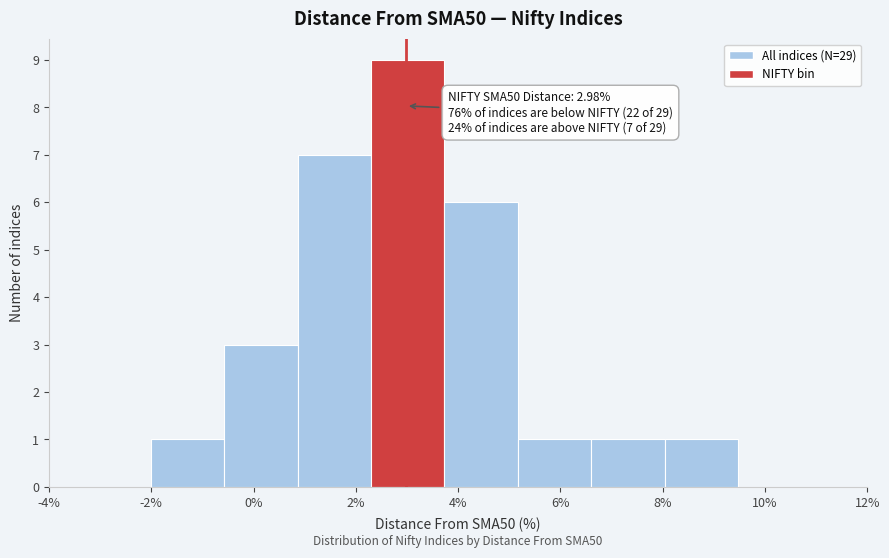

Over which range of the x-axis is the bar tallest?

2.2 to 3.8